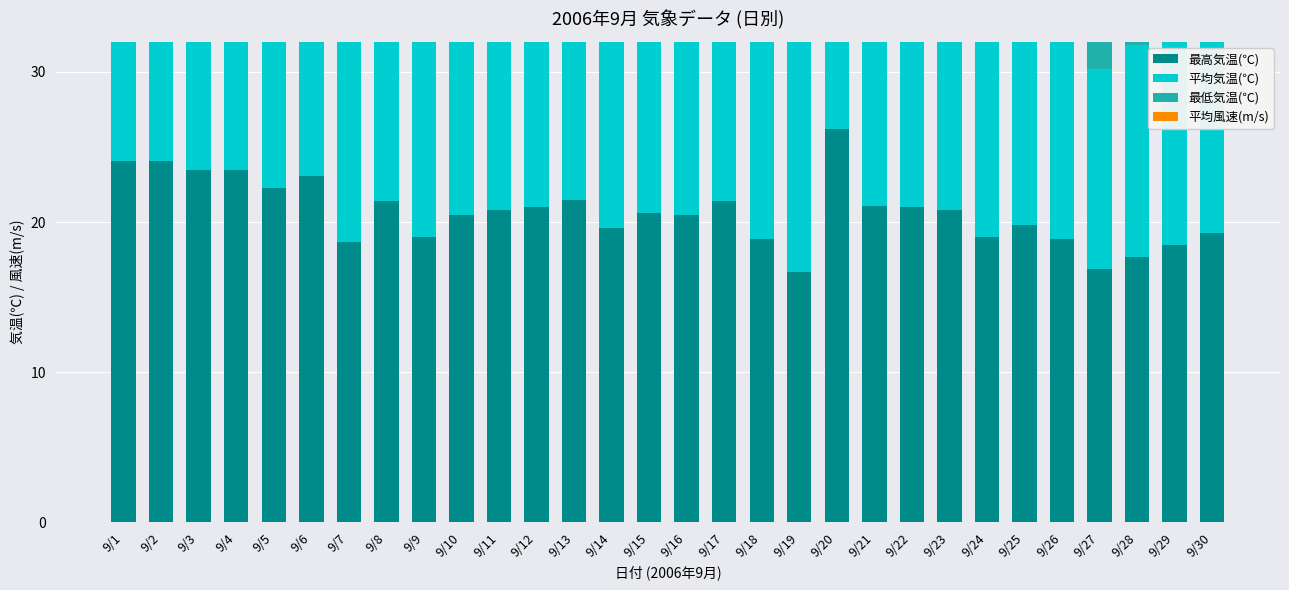

List the labels in order of 最低気温(℃) value, smallest first.

9/26, 9/29, 9/27, 9/24, 9/22, 9/25, 9/30, 9/15, 9/17, 9/23, 9/16, 9/28, 9/21, 9/18, 9/14, 9/3, 9/13, 9/6, 9/19, 9/11, 9/12, 9/2, 9/20, 9/9, 9/1, 9/5, 9/10, 9/8, 9/7, 9/4